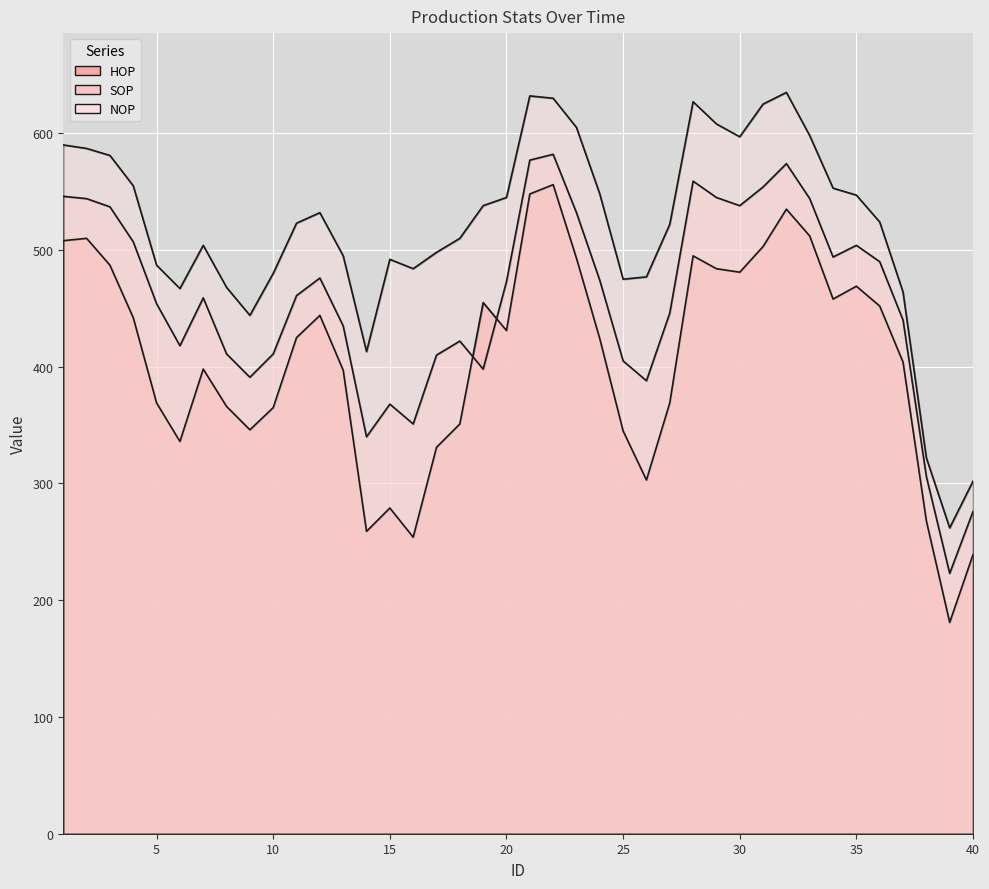

How many data points in HOP are above 425?

19